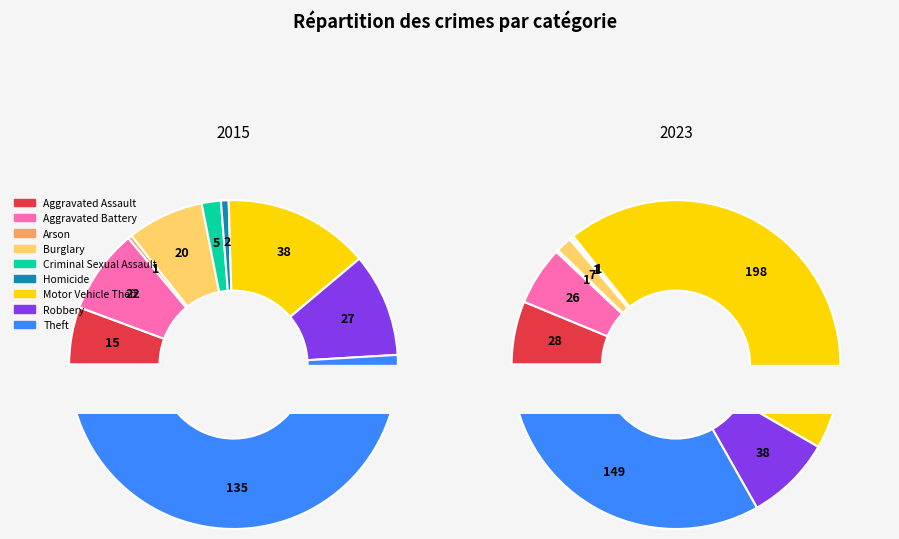

Combined, what portion of the pie is 2 and 3?

1.8%